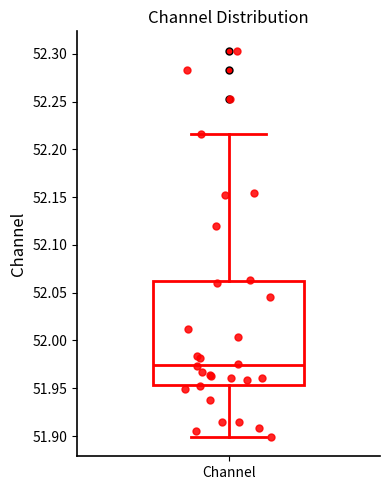

Where does the upper whisker of the box for Channel end on the y-axis? The values are not printed on the chart, so give them approximately, as read against the axis.

52.215